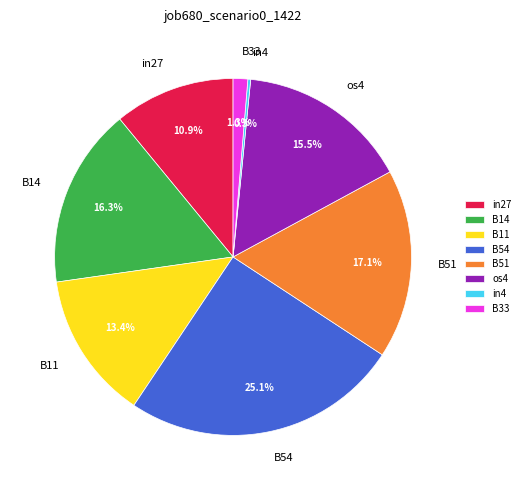

Is there any slice that represents more than half of the pie?

No